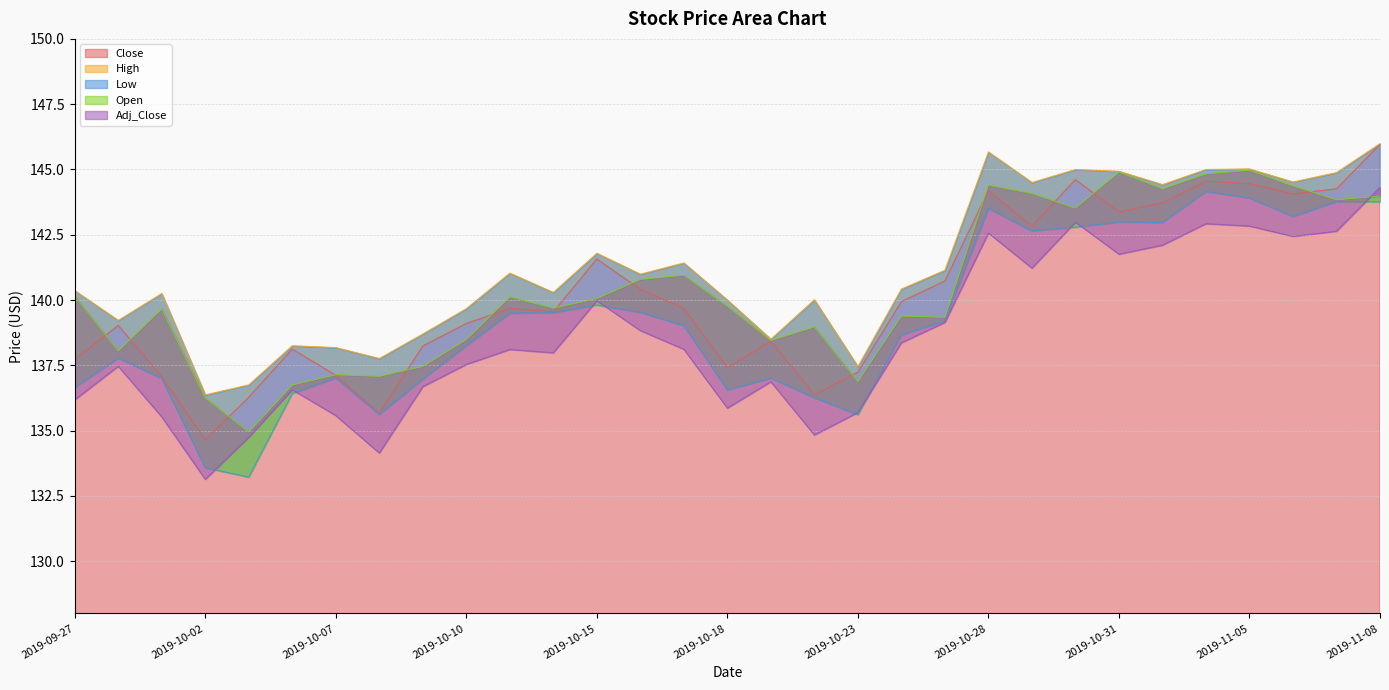

Reading right to left, extract all data points from this chart.

Close: 2019-11-08=146.0	2019-11-07=144.3	2019-11-06=144.1	2019-11-05=144.5	2019-11-04=144.6	2019-11-01=143.7	2019-10-31=143.4	2019-10-30=144.6	2019-10-29=142.8	2019-10-28=144.2	2019-10-25=140.7	2019-10-24=139.9	2019-10-23=137.2	2019-10-22=136.4	2019-10-21=138.4	2019-10-18=137.4	2019-10-17=139.7	2019-10-16=140.4	2019-10-15=141.6	2019-10-14=139.6	2019-10-11=139.7	2019-10-10=139.1	2019-10-09=138.2	2019-10-08=135.7	2019-10-07=137.1	2019-10-04=138.1	2019-10-03=136.3	2019-10-02=134.6	2019-10-01=137.1	2019-09-30=139.0	2019-09-27=137.7
High: 2019-11-08=146.0	2019-11-07=144.9	2019-11-06=144.5	2019-11-05=145.0	2019-11-04=145.0	2019-11-01=144.4	2019-10-31=144.9	2019-10-30=145.0	2019-10-29=144.5	2019-10-28=145.7	2019-10-25=141.1	2019-10-24=140.4	2019-10-23=137.4	2019-10-22=140.0	2019-10-21=138.5	2019-10-18=140.0	2019-10-17=141.4	2019-10-16=141.0	2019-10-15=141.8	2019-10-14=140.3	2019-10-11=141.0	2019-10-10=139.7	2019-10-09=138.7	2019-10-08=137.8	2019-10-07=138.2	2019-10-04=138.2	2019-10-03=136.8	2019-10-02=136.4	2019-10-01=140.2	2019-09-30=139.2	2019-09-27=140.4
Low: 2019-11-08=143.8	2019-11-07=143.8	2019-11-06=143.2	2019-11-05=143.9	2019-11-04=144.2	2019-11-01=143.0	2019-10-31=143.0	2019-10-30=142.8	2019-10-29=142.6	2019-10-28=143.5	2019-10-25=139.2	2019-10-24=138.7	2019-10-23=135.6	2019-10-22=136.3	2019-10-21=137.0	2019-10-18=136.6	2019-10-17=139.0	2019-10-16=139.5	2019-10-15=139.8	2019-10-14=139.5	2019-10-11=139.5	2019-10-10=138.2	2019-10-09=137.0	2019-10-08=135.6	2019-10-07=137.0	2019-10-04=136.4	2019-10-03=133.2	2019-10-02=133.6	2019-10-01=137.0	2019-09-30=137.8	2019-09-27=136.6
Open: 2019-11-08=144.0	2019-11-07=143.8	2019-11-06=144.4	2019-11-05=145.0	2019-11-04=144.8	2019-11-01=144.3	2019-10-31=144.9	2019-10-30=143.5	2019-10-29=144.1	2019-10-28=144.4	2019-10-25=139.3	2019-10-24=139.4	2019-10-23=136.9	2019-10-22=139.0	2019-10-21=138.4	2019-10-18=139.8	2019-10-17=140.9	2019-10-16=140.8	2019-10-15=140.1	2019-10-14=139.7	2019-10-11=140.1	2019-10-10=138.5	2019-10-09=137.5	2019-10-08=137.1	2019-10-07=137.1	2019-10-04=136.8	2019-10-03=134.9	2019-10-02=136.2	2019-10-01=139.7	2019-09-30=138.1	2019-09-27=140.1
Adj_Close: 2019-11-08=144.3	2019-11-07=142.6	2019-11-06=142.4	2019-11-05=142.8	2019-11-04=142.9	2019-11-01=142.1	2019-10-31=141.8	2019-10-30=143.0	2019-10-29=141.2	2019-10-28=142.6	2019-10-25=139.1	2019-10-24=138.4	2019-10-23=135.7	2019-10-22=134.8	2019-10-21=136.9	2019-10-18=135.9	2019-10-17=138.1	2019-10-16=138.8	2019-10-15=140.0	2019-10-14=138.0	2019-10-11=138.1	2019-10-10=137.5	2019-10-09=136.7	2019-10-08=134.1	2019-10-07=135.6	2019-10-04=136.6	2019-10-03=134.7	2019-10-02=133.1	2019-10-01=135.5	2019-09-30=137.5	2019-09-27=136.2